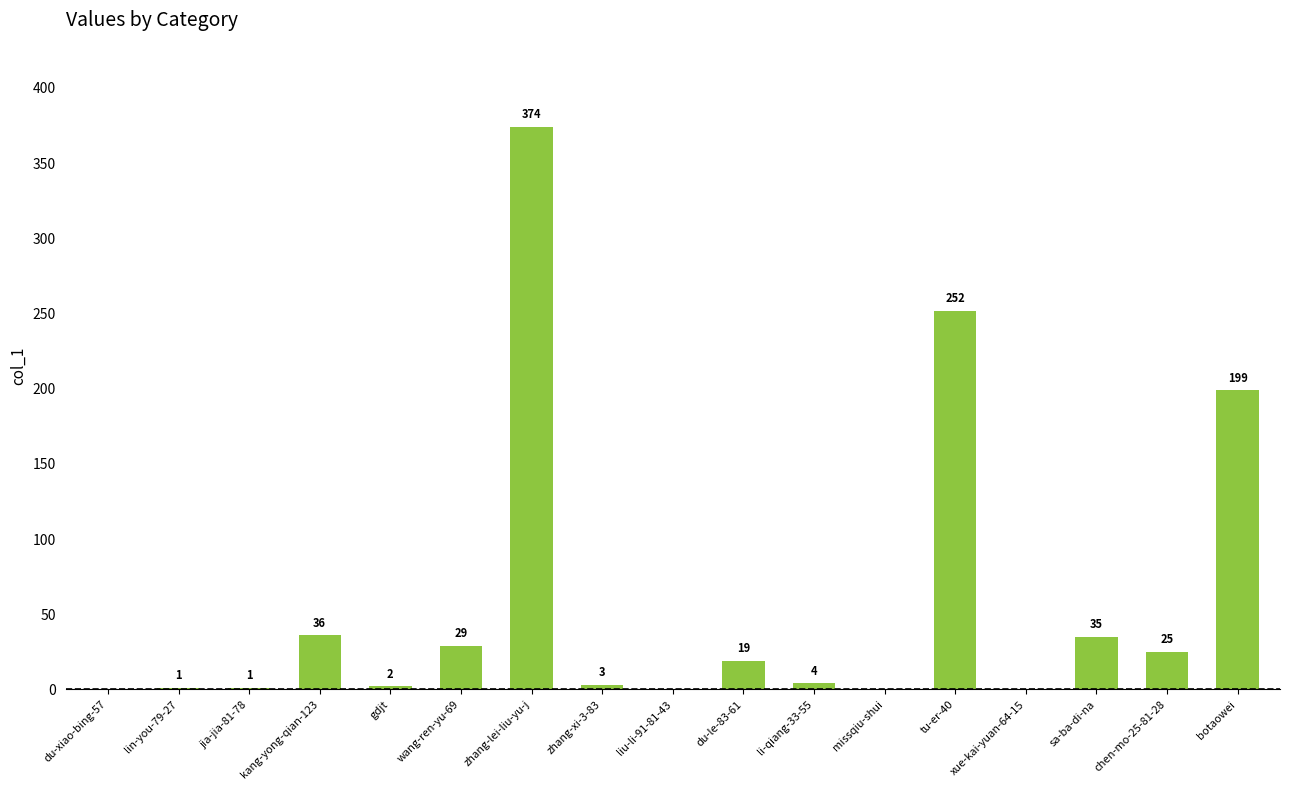

What value does the data have at botaowei?

199